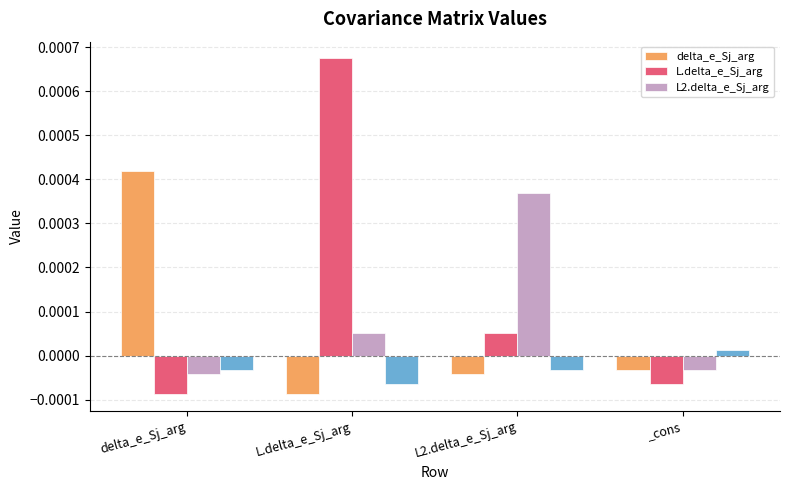

Which series has the largest total across all categories?

L.delta_e_Sj_arg